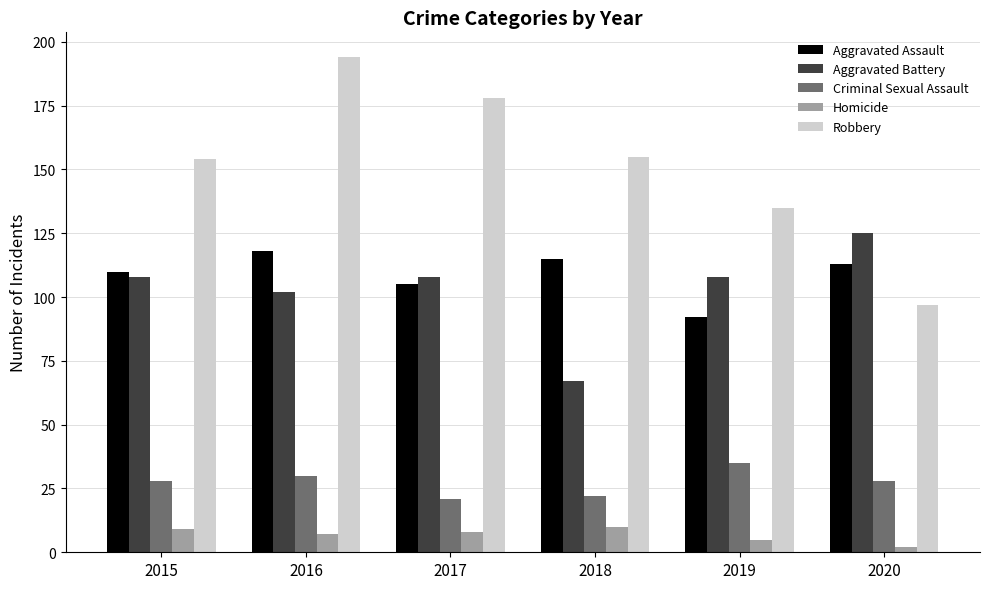

What is the sum of the Criminal Sexual Assault values at 2018 and 2016?

52